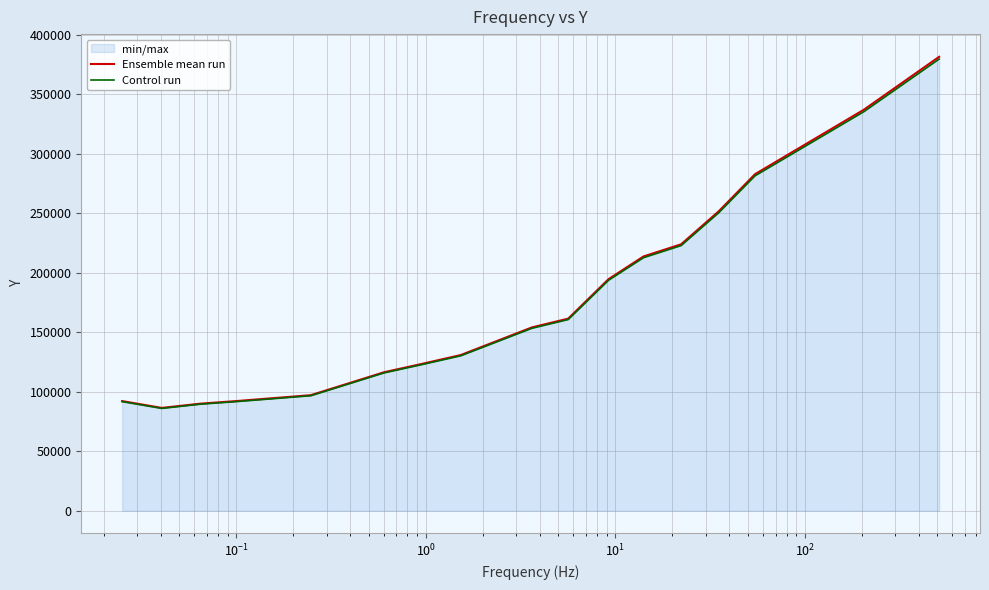

What is the greatest value displayed?

381568.1